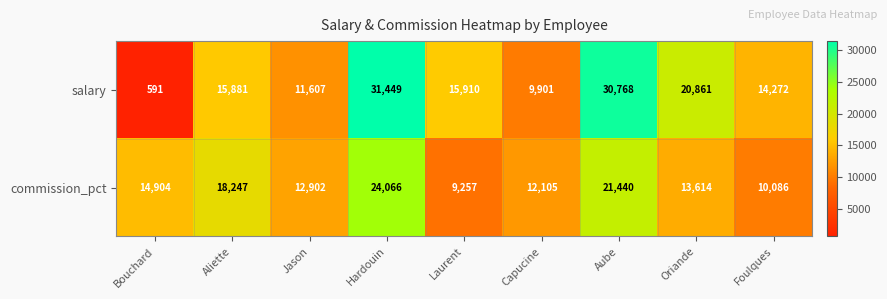

What is the difference between the highest and lowest values at Capucine?

2204